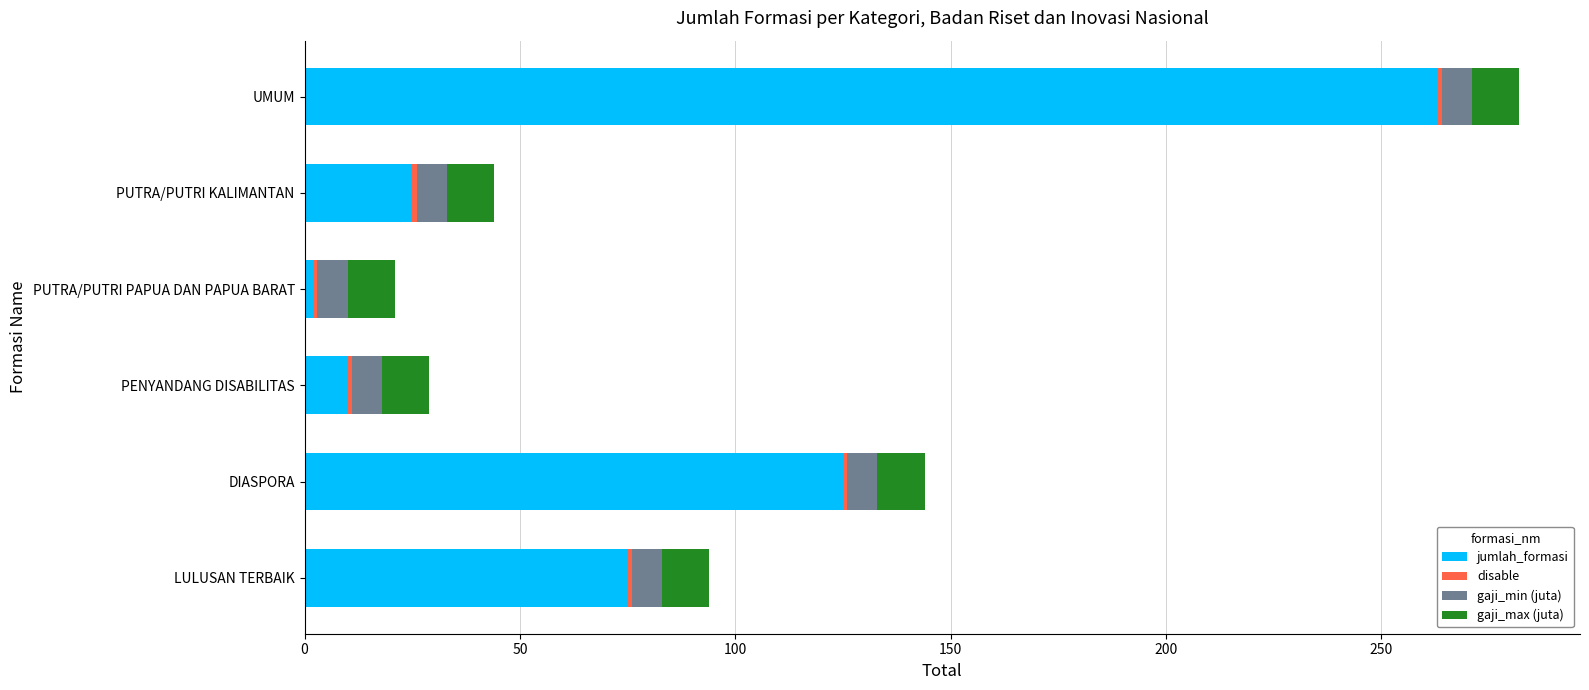

What is the sum of all jumlah_formasi values?

500